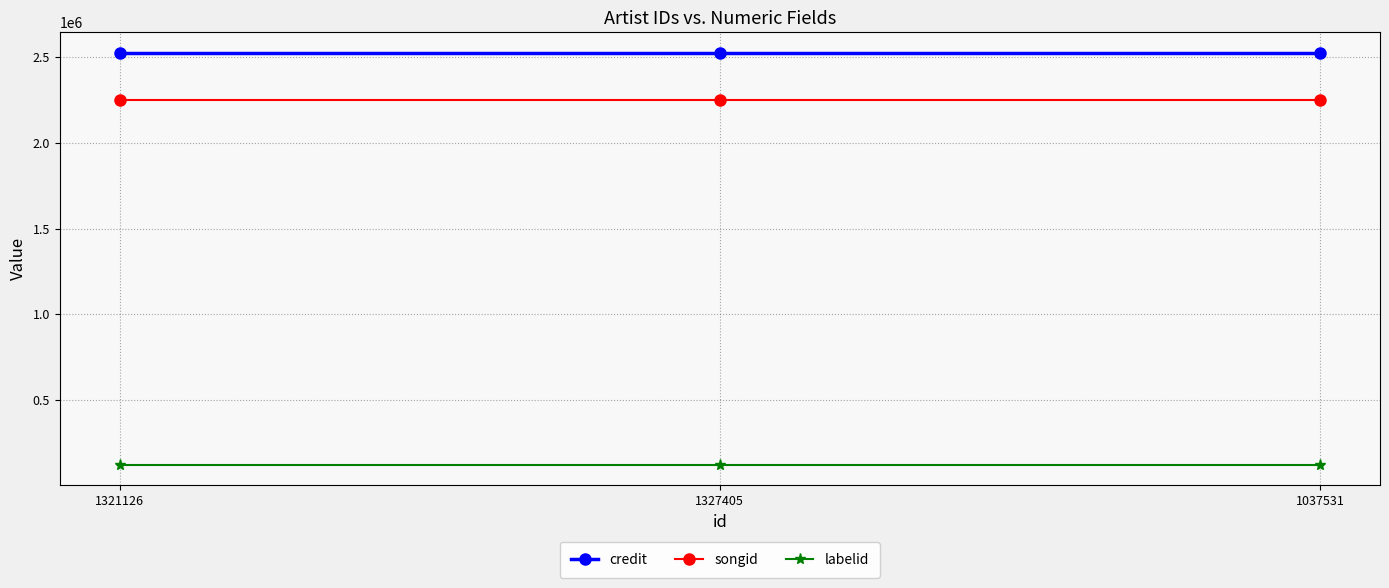

At how many categories does at least one series exceed 873359?

3